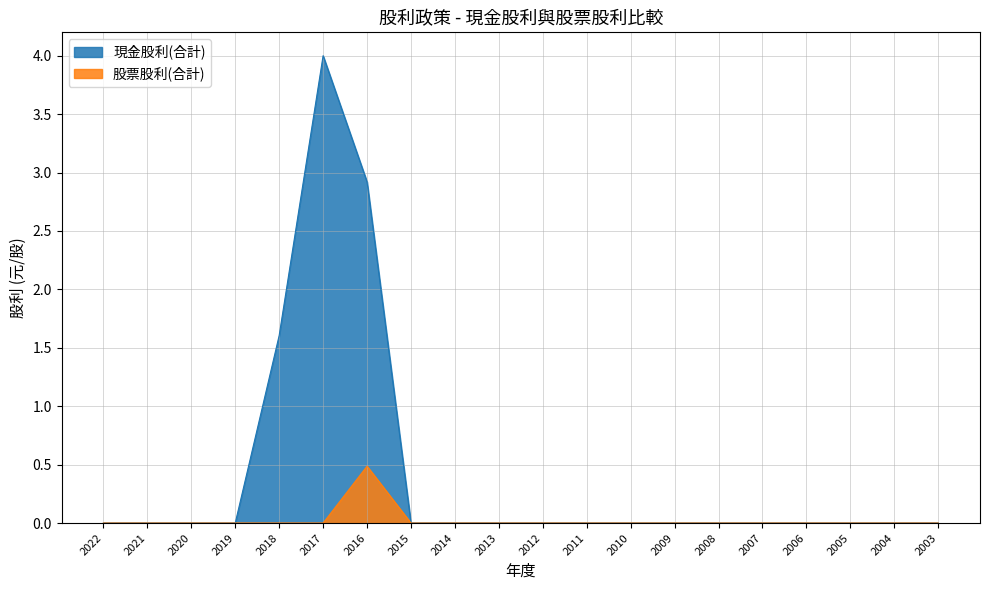

The value of 股票股利(合計) at 2019 is 0.0. True or false?

True